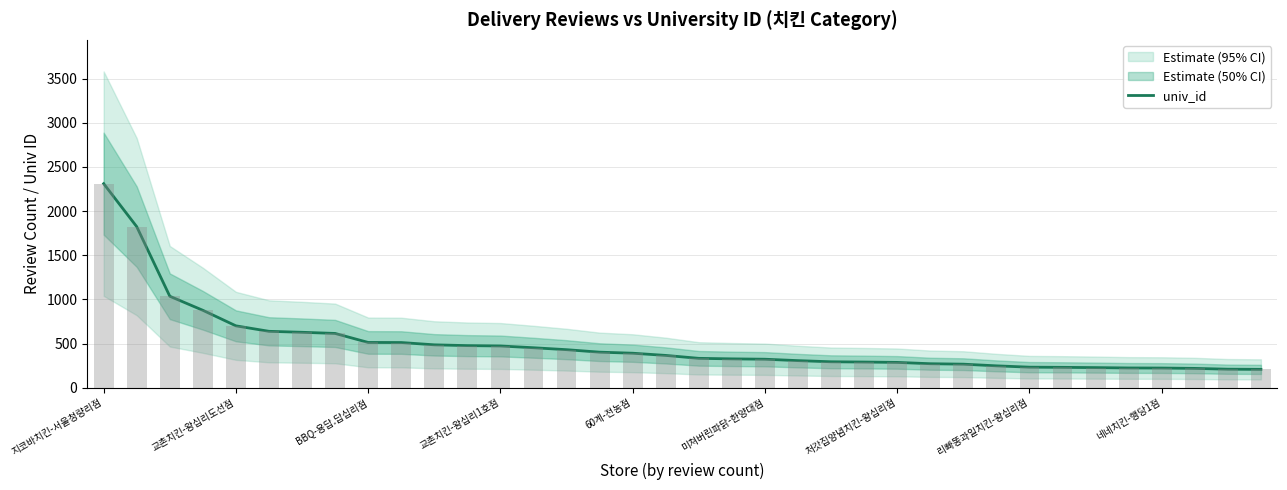

Are the bars horizontal?

No